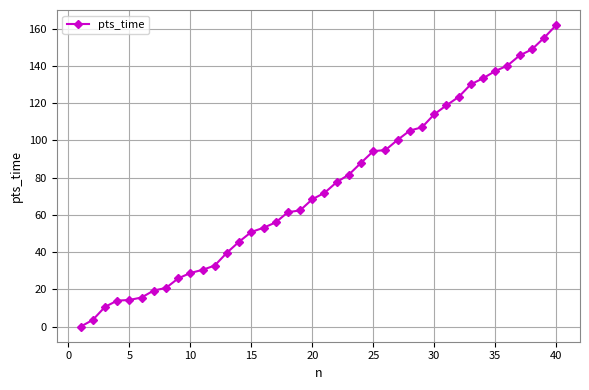

Count the number of values greater than 71.

20